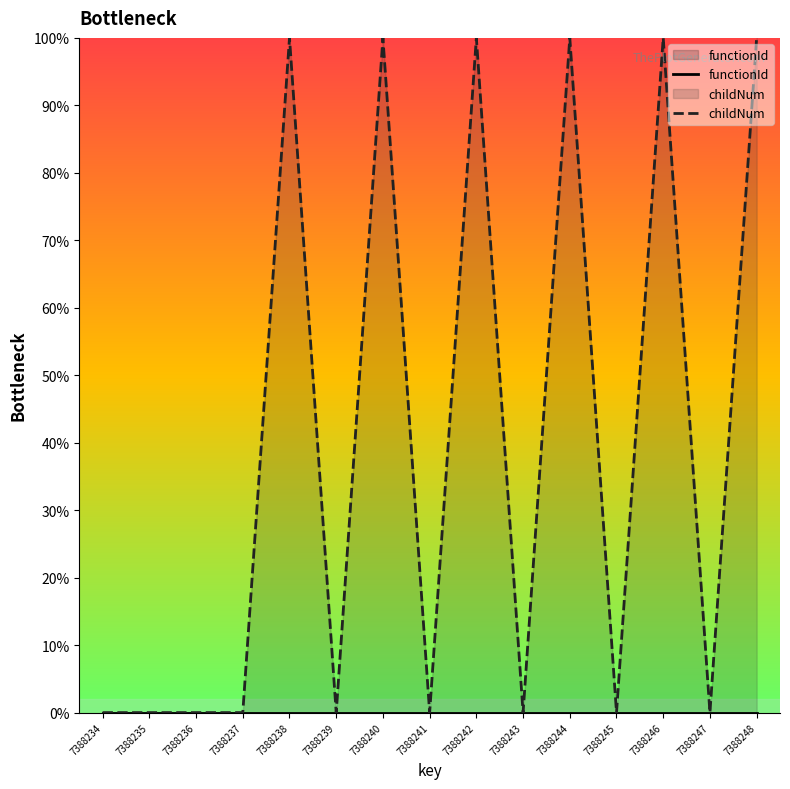

Which category has the highest value across all series?

7388238